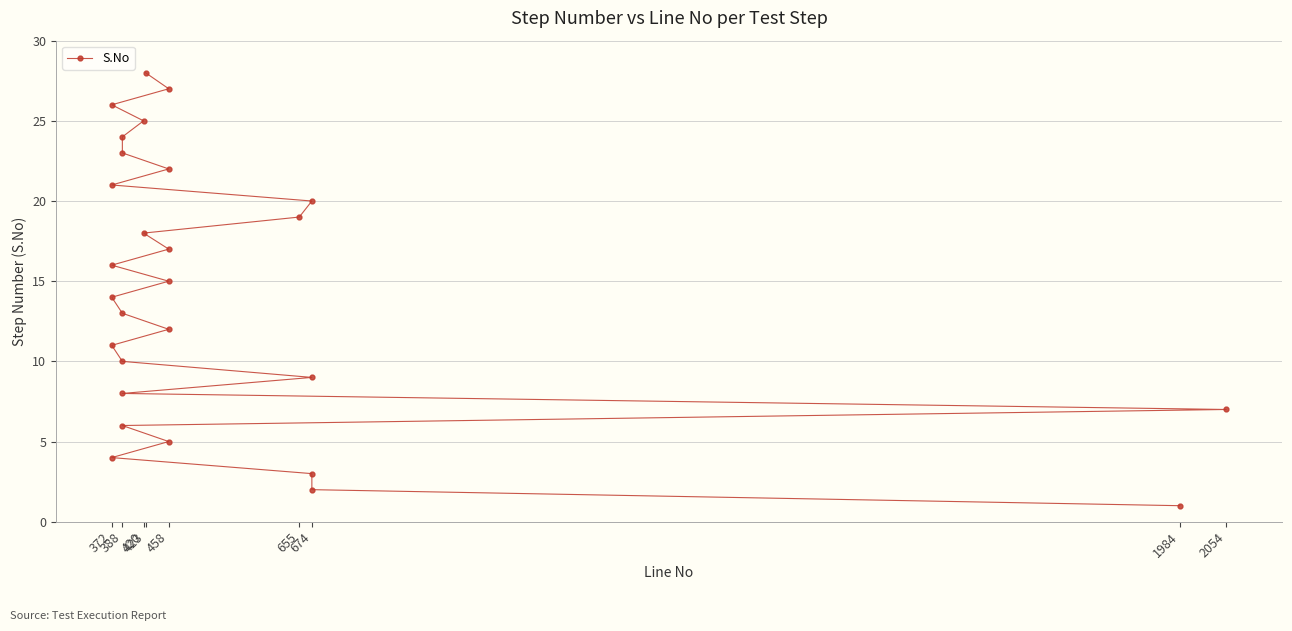

What is the maximum value shown in the chart?

28